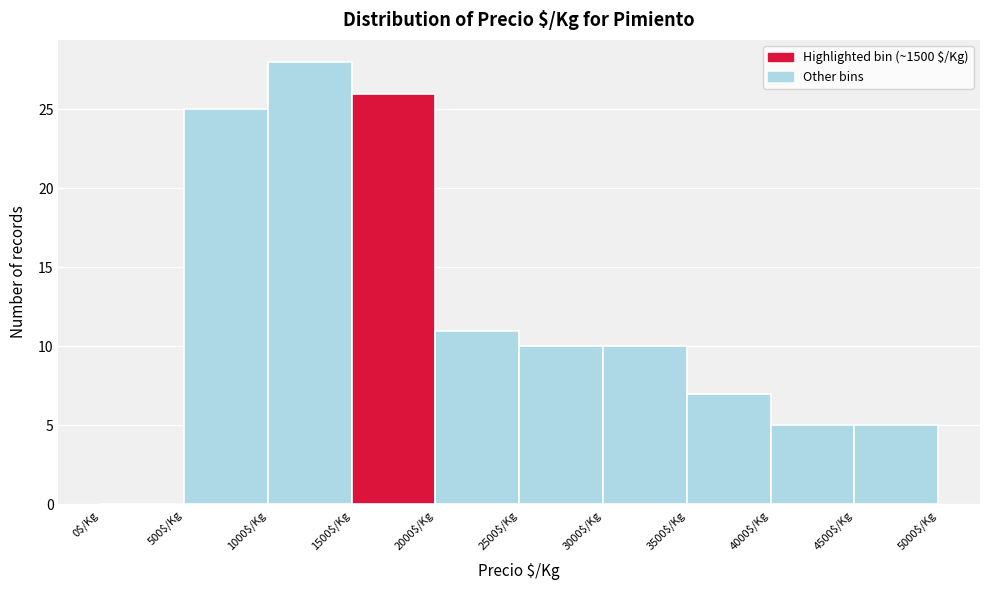

Reading left to right, list every bar in this chart as the range it spans on the x-axis followed by its height. The values are not printed on the chart, so give them approximately, as read against the axis.

0 to 500: 0
500 to 1000: 25
1000 to 1500: 28
1500 to 2000: 26
2000 to 2500: 11
2500 to 3000: 10
3000 to 3500: 10
3500 to 4000: 7
4000 to 4500: 5
4500 to 5000: 5